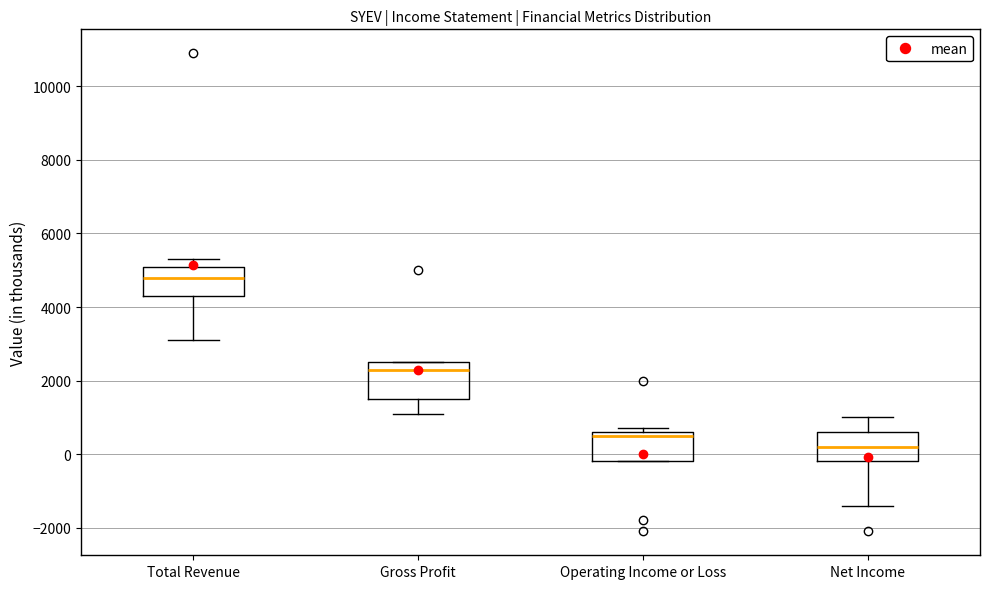

Reading left to right, transcribe this box plot: for each box, give where its median line is, the range the box spans, and where its two whiskers end, as read against the y-axis. The values are not printed on the chart, so give them approximately, as read against the axis.

Total Revenue: median 4800, box 4400 to 5200, whiskers 3200 to 5400
Gross Profit: median 2400, box 1600 to 2600, whiskers 1200 to 2600
Operating Income or Loss: median 600 (just below the box's upper edge), box -200 to 600, whiskers -200 to 800
Net Income: median 200, box -200 to 600, whiskers -1400 to 1000